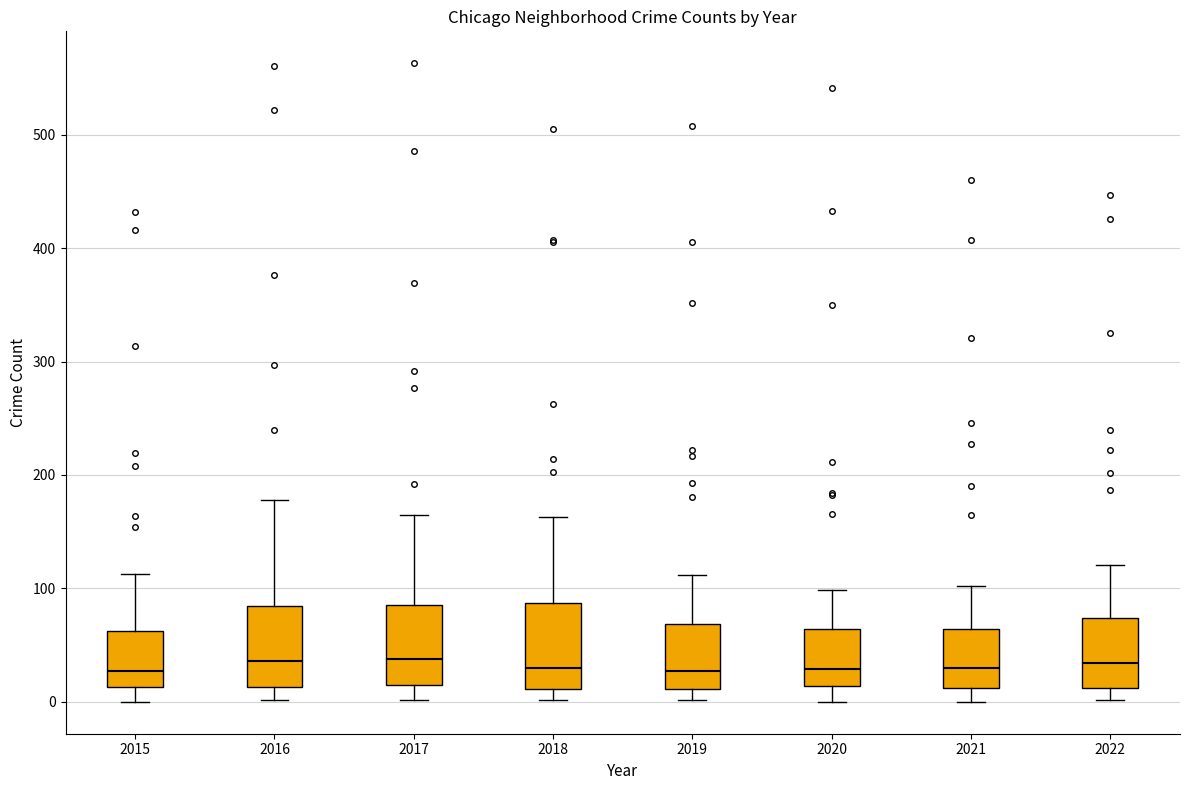

Reading left to right, read every box against the y-axis: the position of its median line, the range the box covers, and the ends of its whiskers. The values are not printed on the chart, so give them approximately, as read against the axis.

2015: median 30, box 10 to 60, whiskers 0 to 110
2016: median 40, box 10 to 80, whiskers 0 to 180
2017: median 40, box 10 to 90, whiskers 0 to 170
2018: median 30, box 10 to 90, whiskers 0 to 160
2019: median 30, box 10 to 70, whiskers 0 to 110
2020: median 30, box 10 to 60, whiskers 0 to 100
2021: median 30, box 10 to 60, whiskers 0 to 100
2022: median 30, box 10 to 70, whiskers 0 to 120